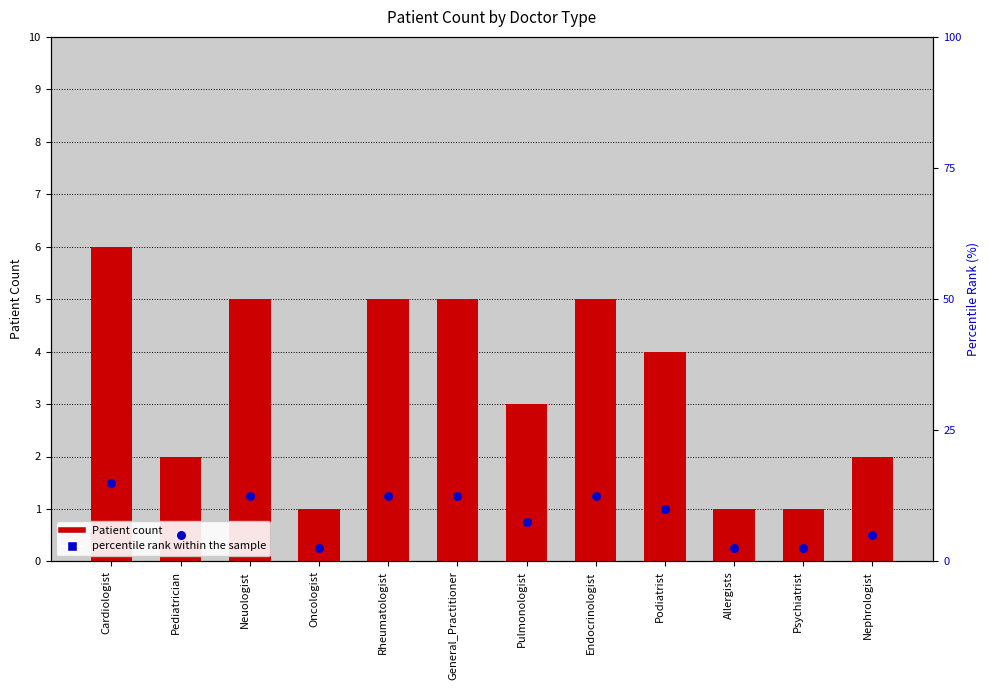

Which series has the widest spread of Y values?

percentile rank within the sample